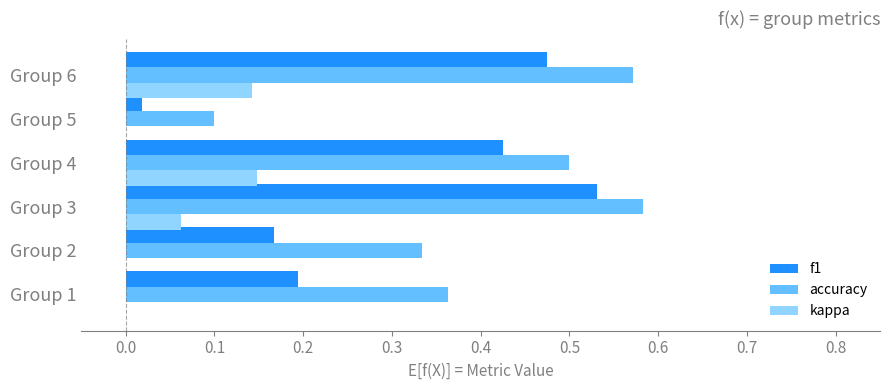

The value of accuracy at Group 5 is 0.0. True or false?

False